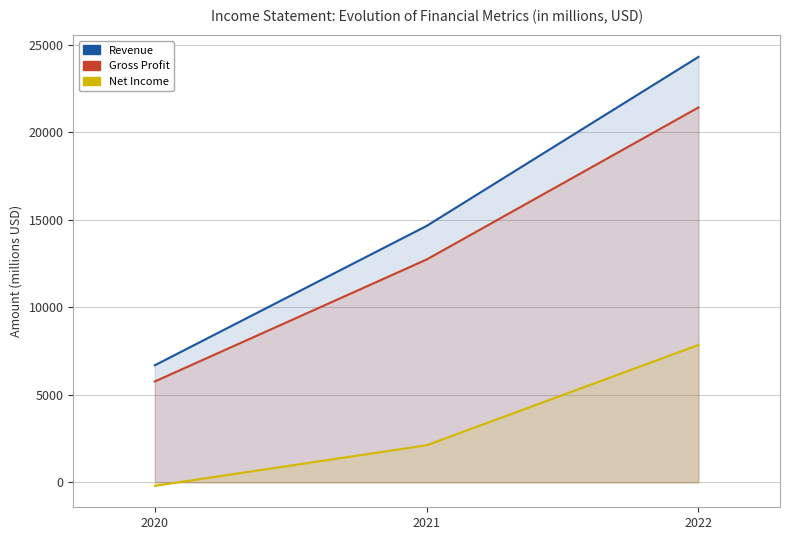

The Gross Profit series shows 22019 at 2021. True or false?

False